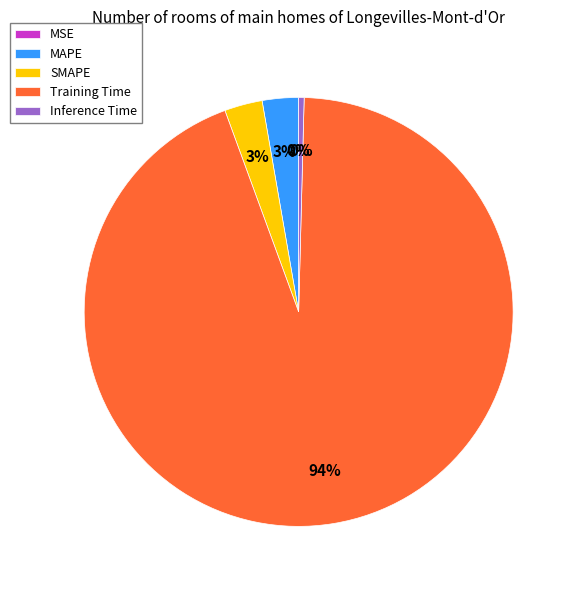

What is the largest slice in the pie chart?

Training Time